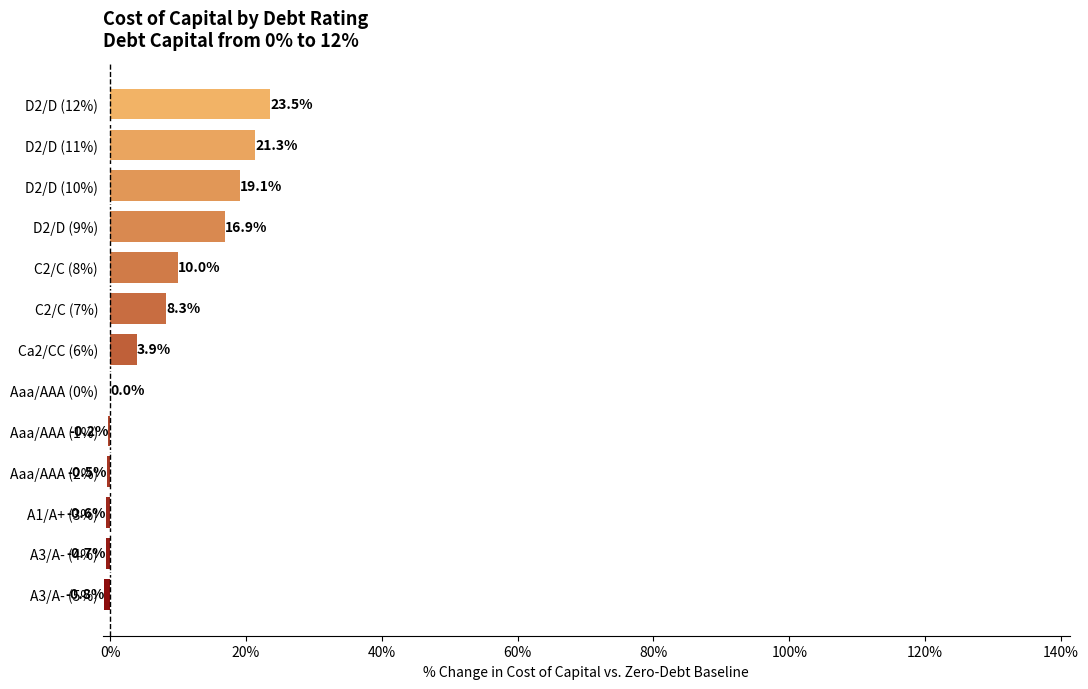

Between Ca2/CC (6%) and A1/A+ (3%), which is larger?

Ca2/CC (6%)